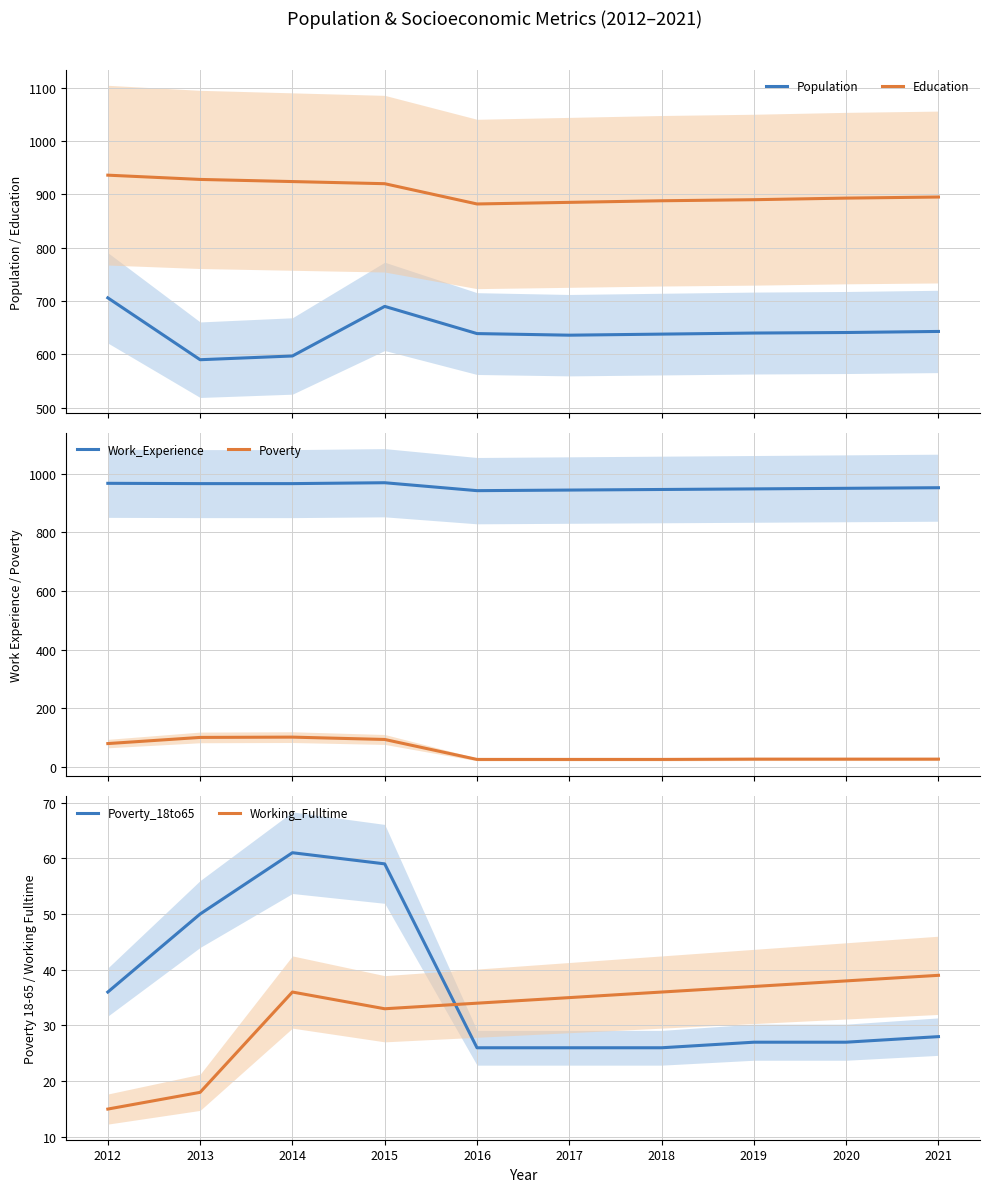

At how many categories does at least one series exceed 614?

10